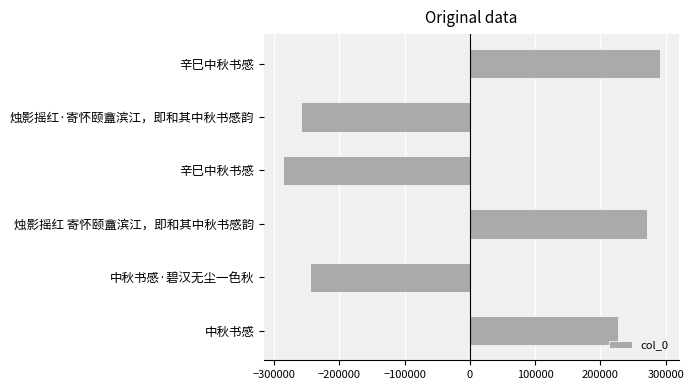

Does the chart contain any negative values?

Yes